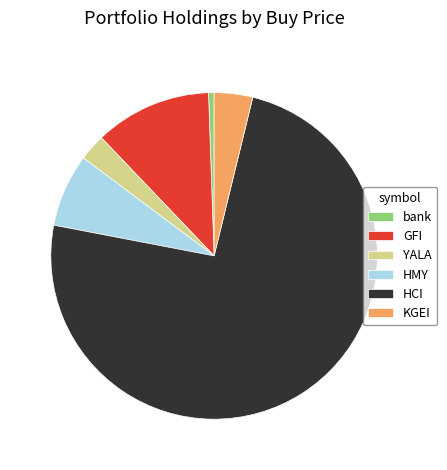

Do HMY and KGEI together represent more than half of the pie?

No